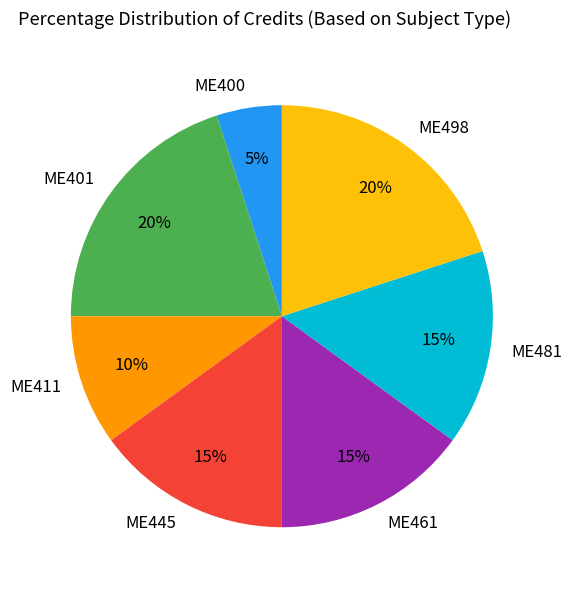

Is there any slice that represents more than half of the pie?

No